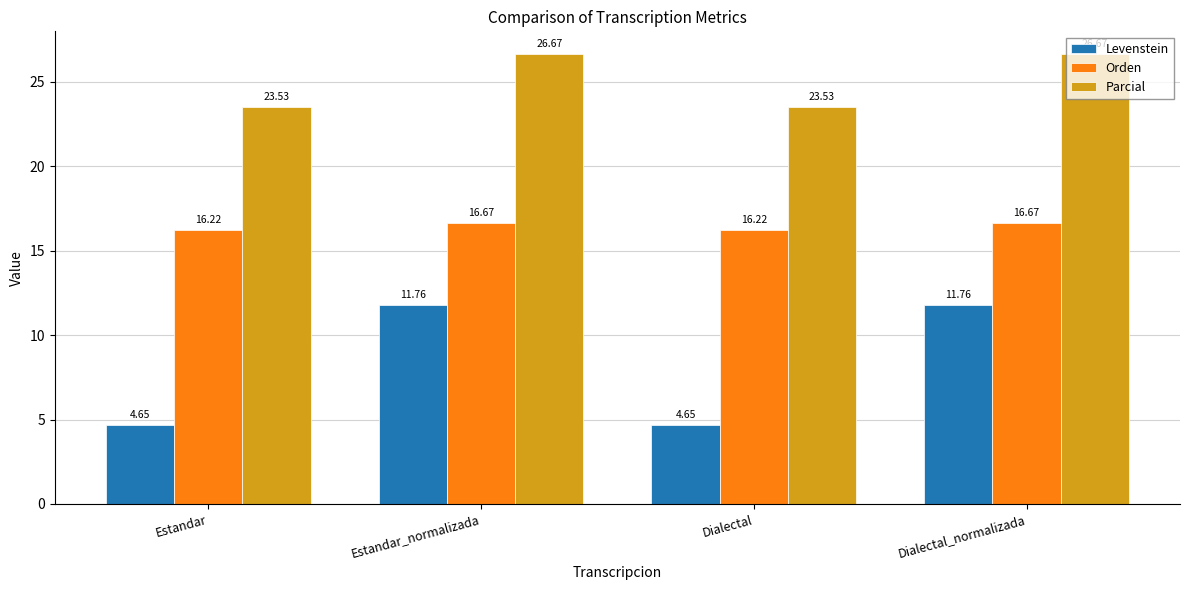

What are all the series names shown in the legend?

Levenstein, Orden, Parcial